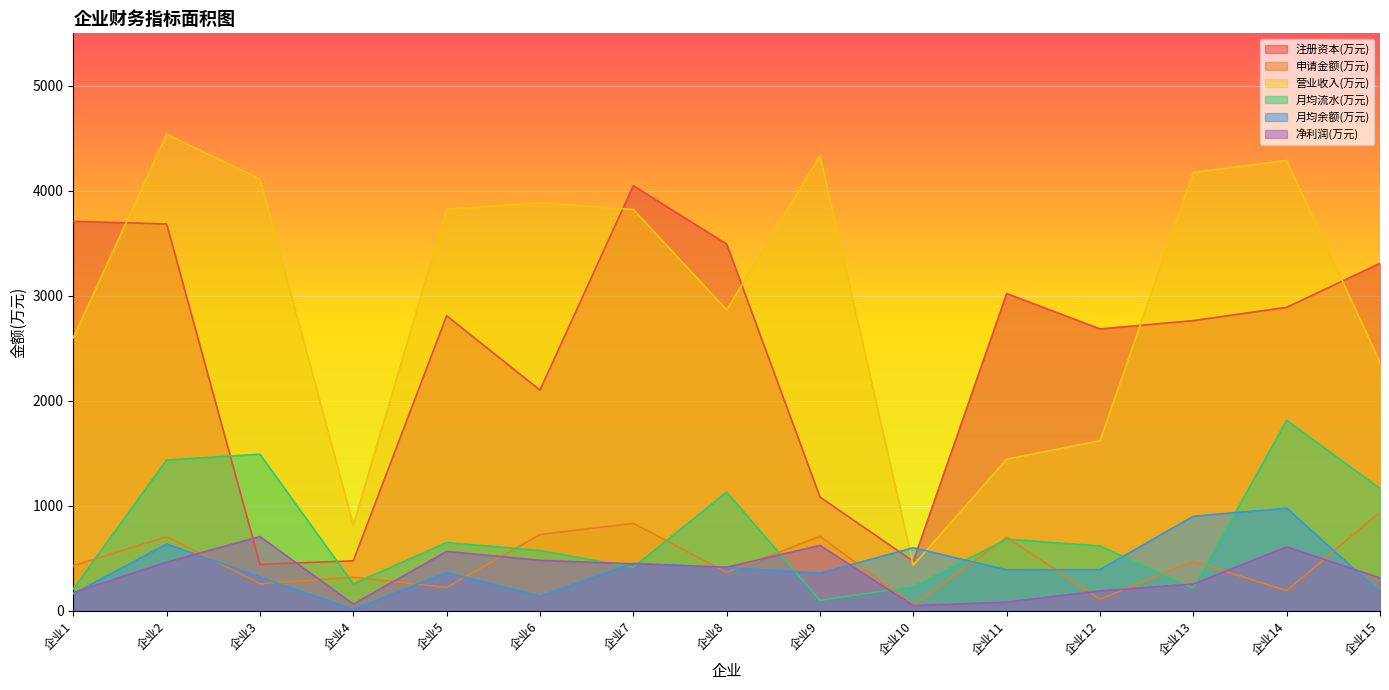

In 月均流水(万元), how many points are higher than both neighbors (excluding endpoints)?

5